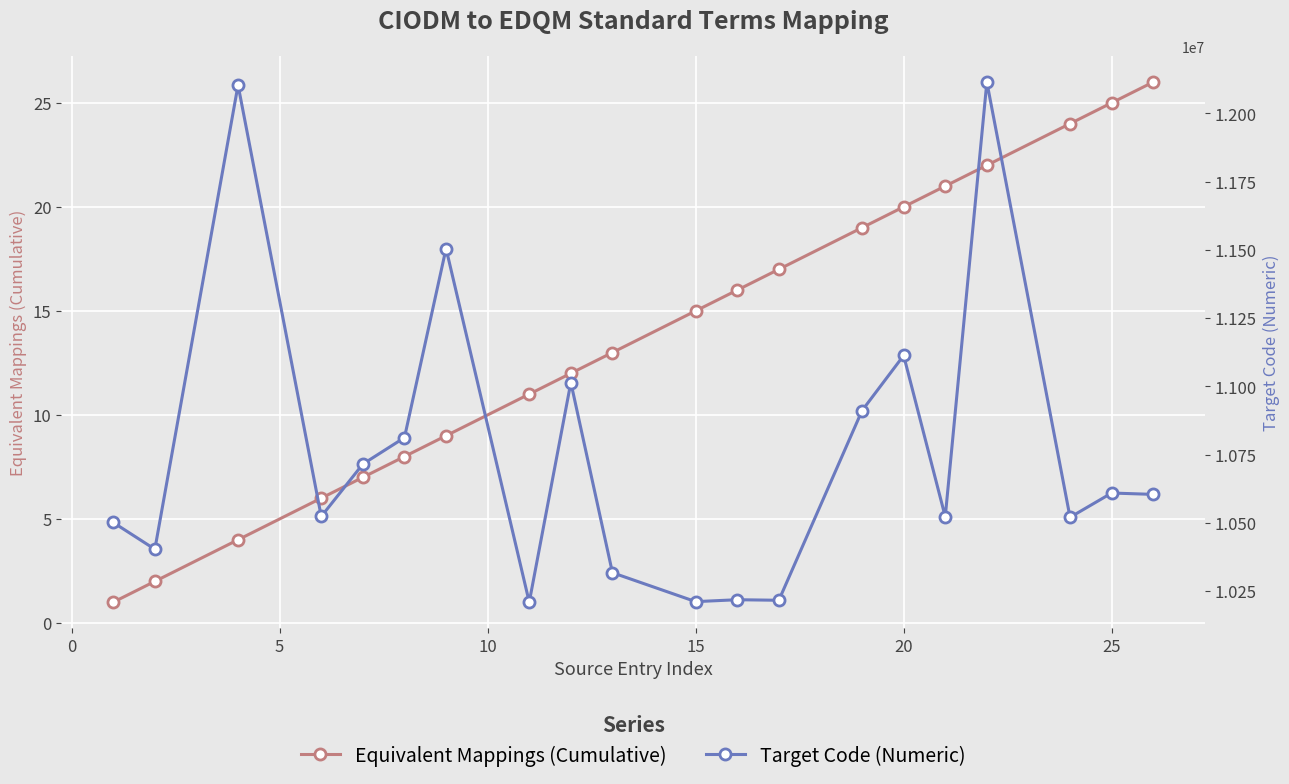

What is the average value of the Target Code (Numeric) series?

10757100